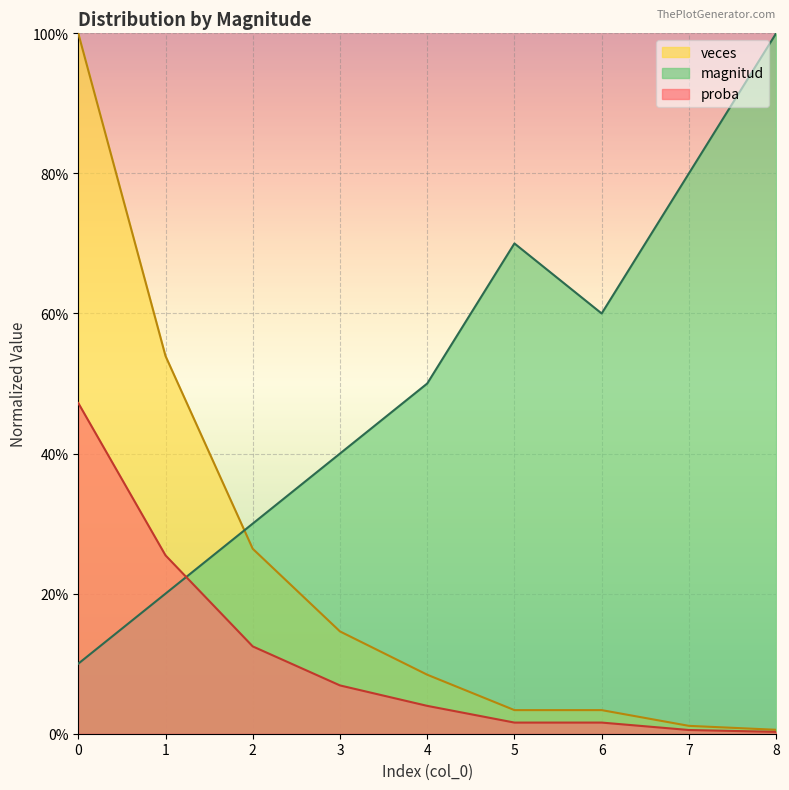

True or false: proba and magnitud cross at least once.

True